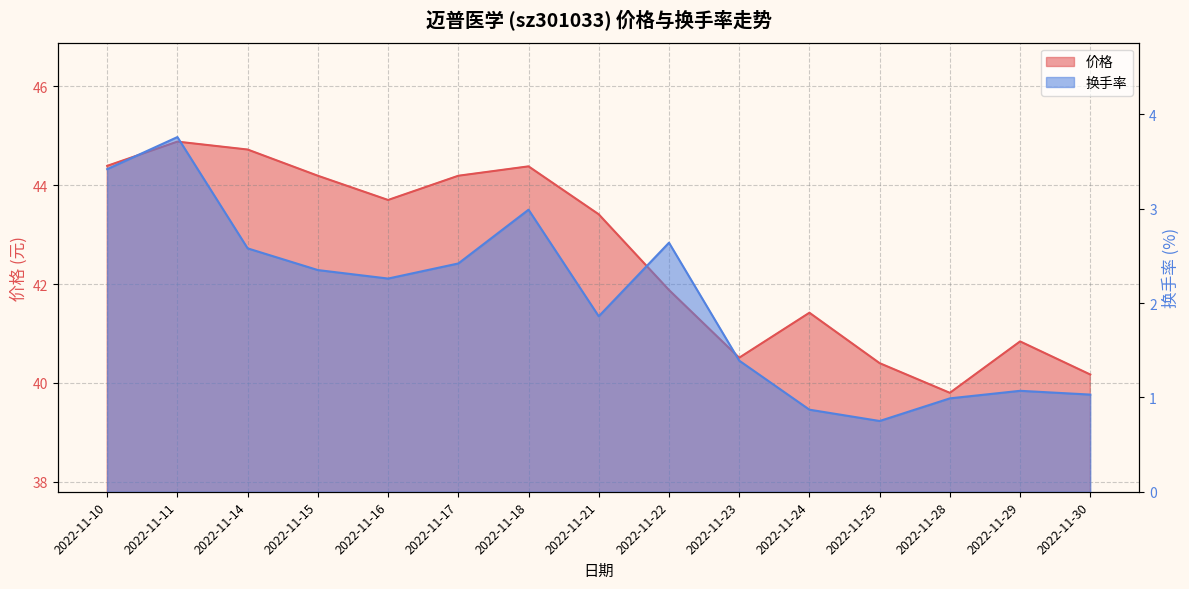

At how many categories does at least one series exceed 4?

15